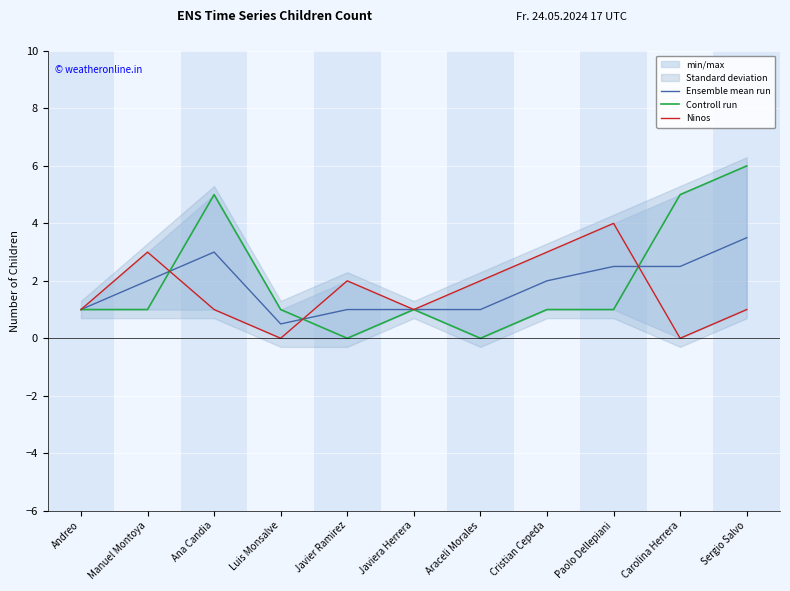

What position from the right is Javiera Herrera?

6